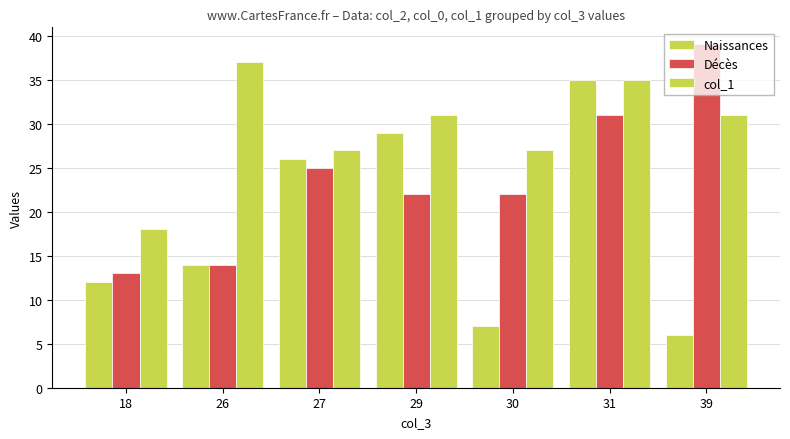

Reading left to right, transcribe all the data shown in this chart.

Naissances: 18=12	26=14	27=26	29=29	30=7	31=35	39=6
Décès: 18=13	26=14	27=25	29=22	30=22	31=31	39=39
col_1: 18=18	26=37	27=27	29=31	30=27	31=35	39=31